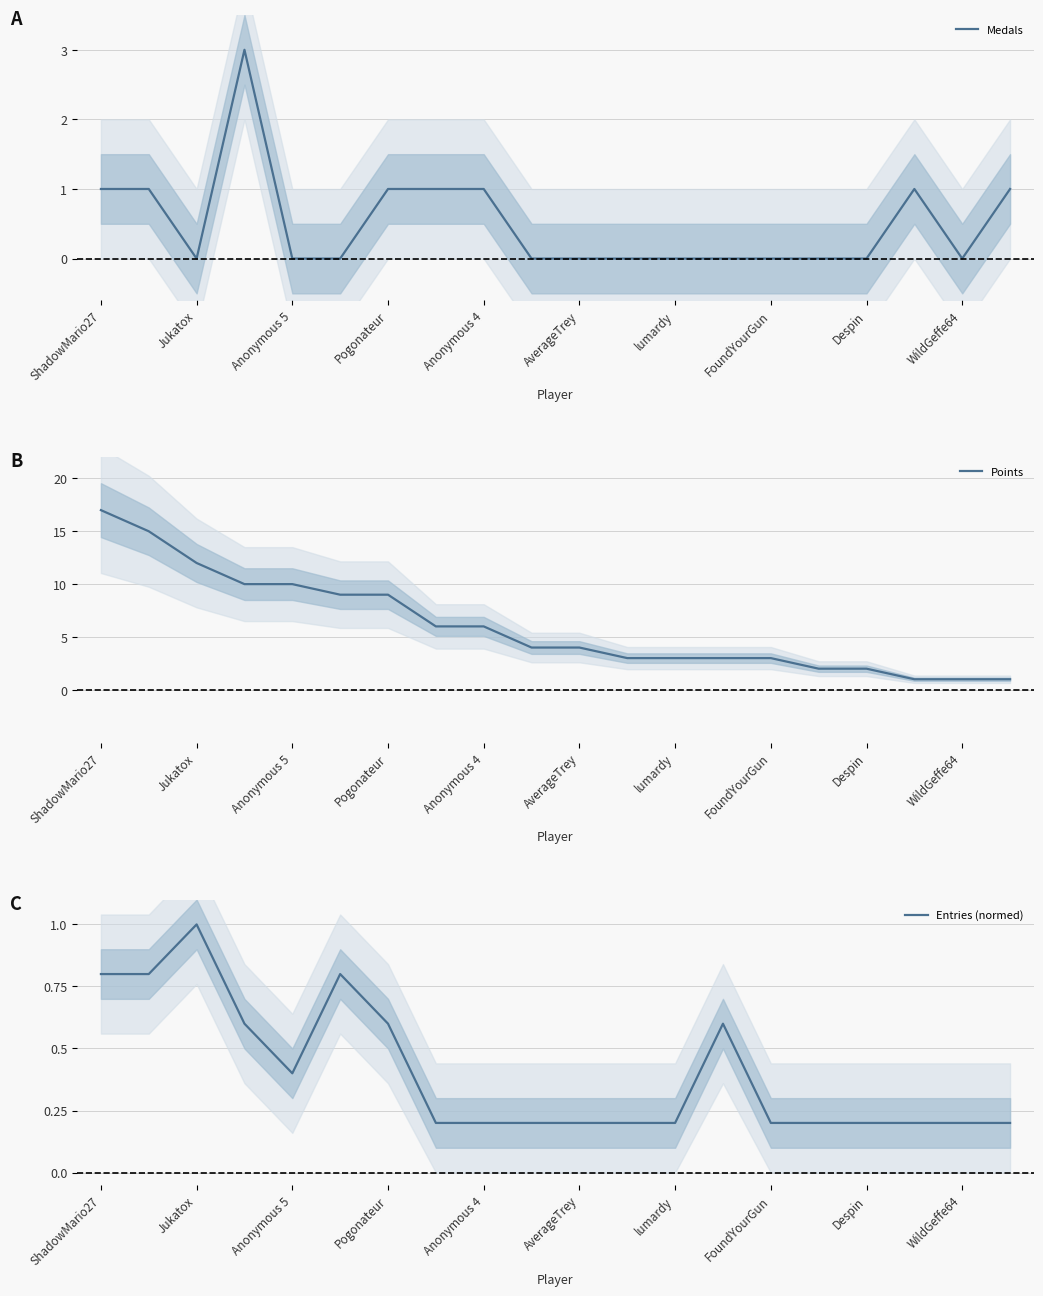

What is the minimum value for Entries (normed)?

0.2